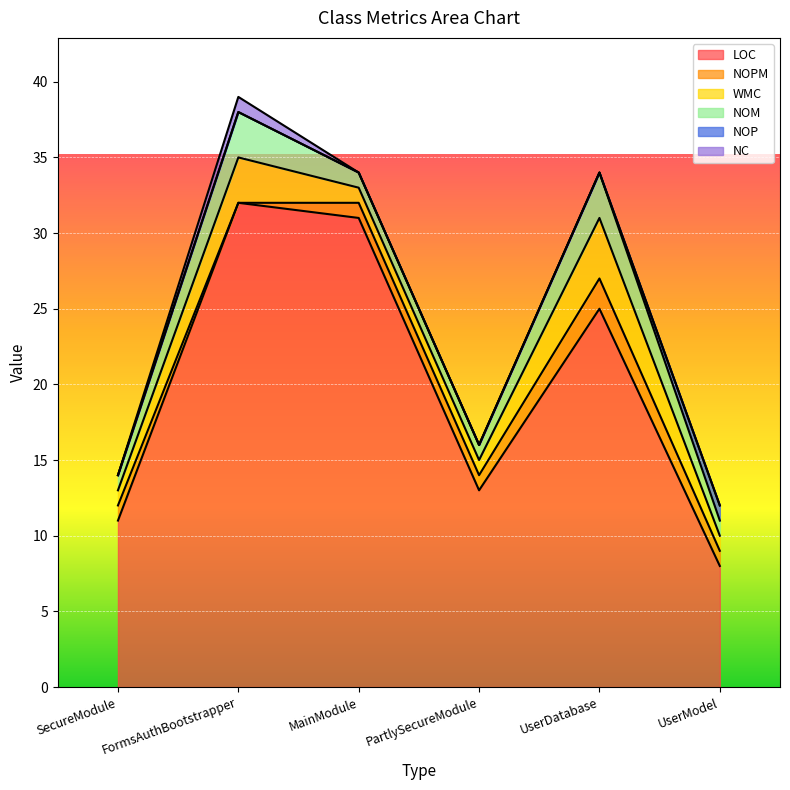

What is the lowest value of the LOC series?

8